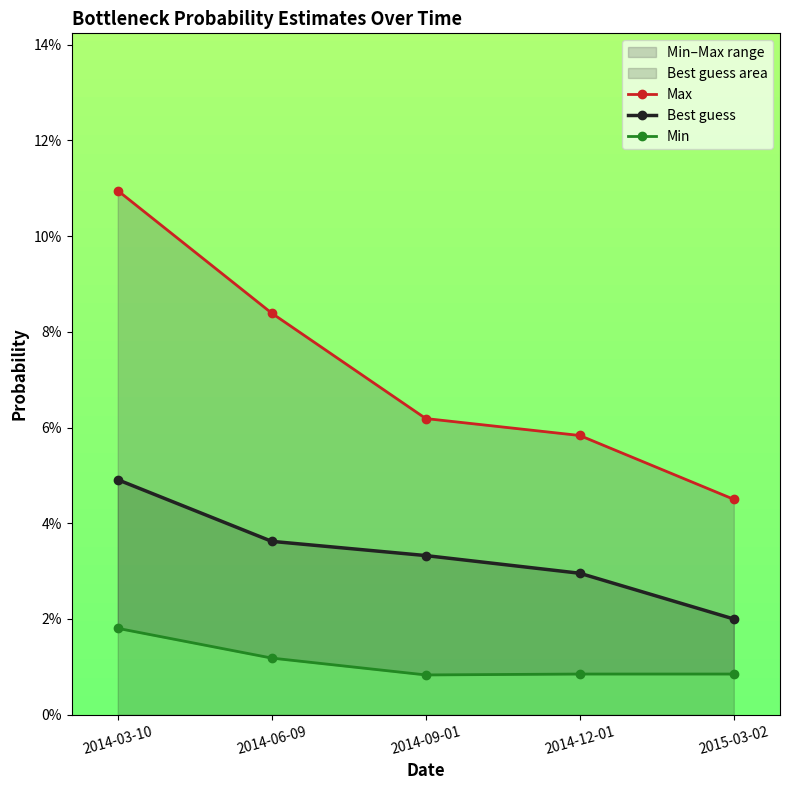

True or false: Max and Min intersect in this chart.

False